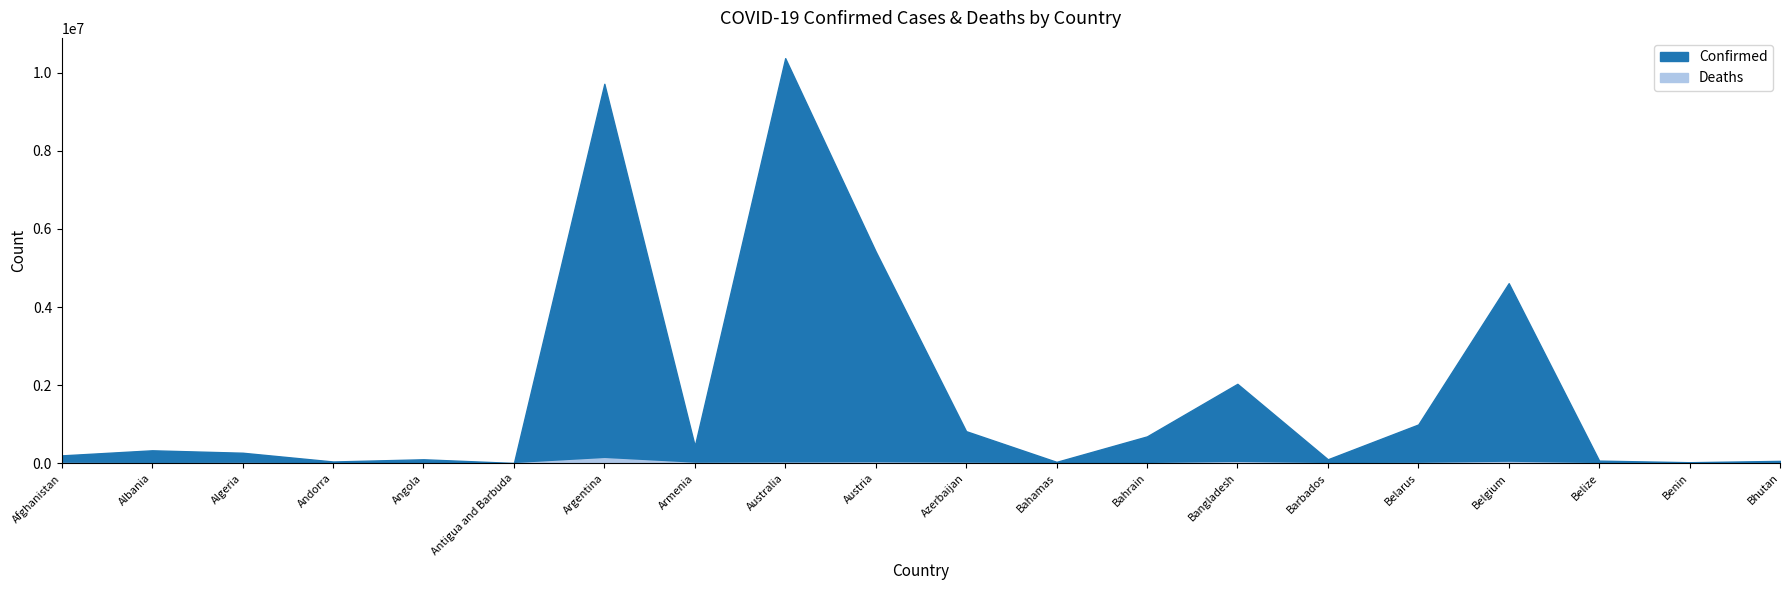

The value of Deaths at Angola is 3404. True or false?

False